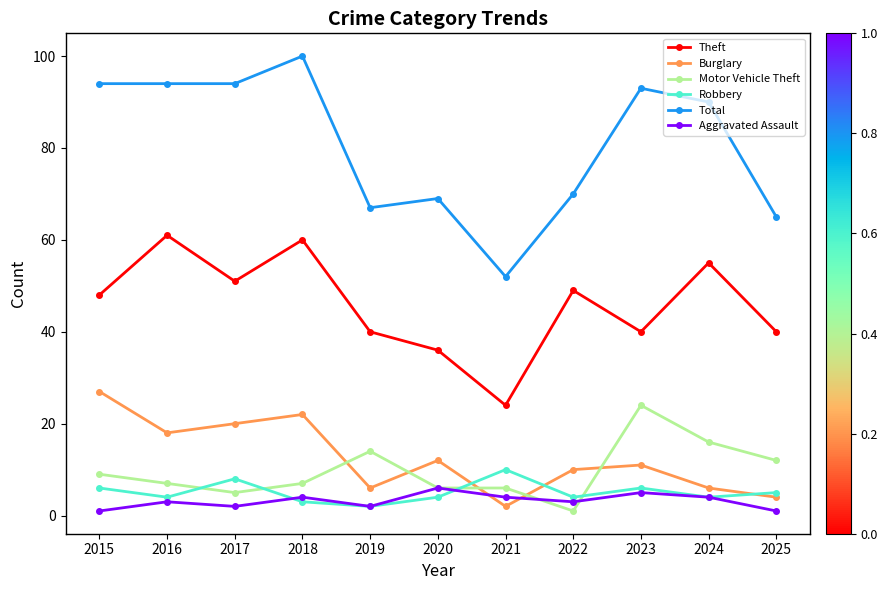

At which category does Robbery reach its first local peak?

2017